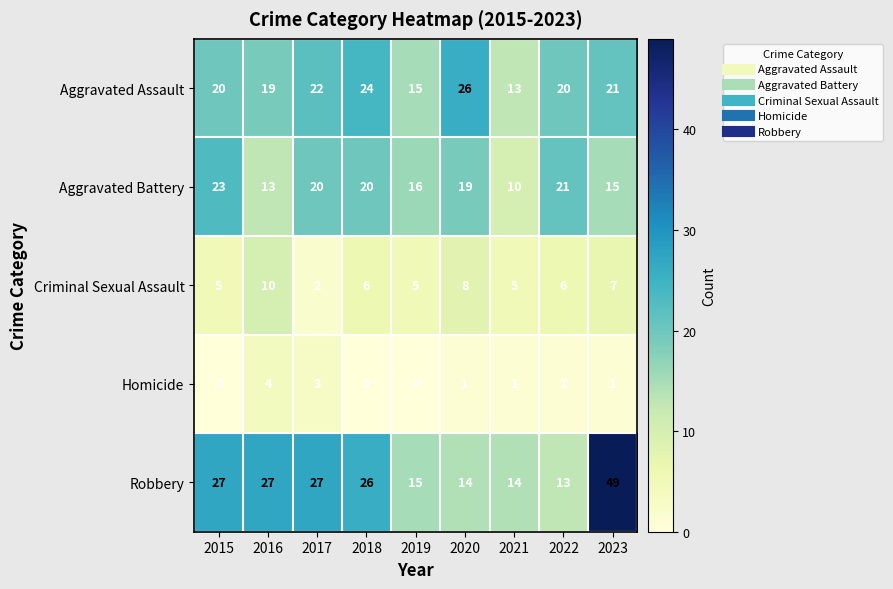

Is it true that Criminal Sexual Assault equals 11 at 2020?

False